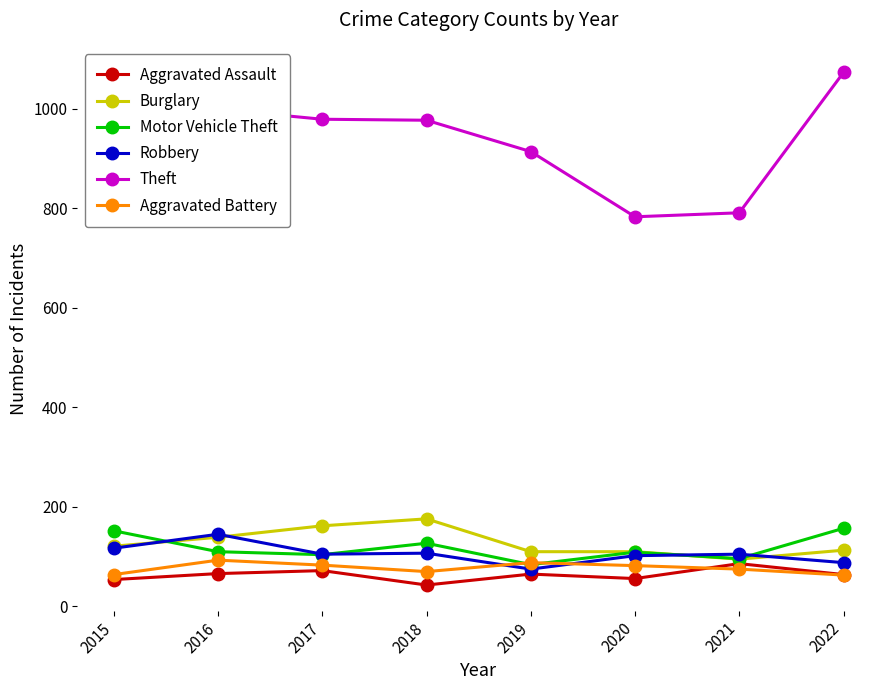

Where does the Aggravated Assault series first go above 65?

2016